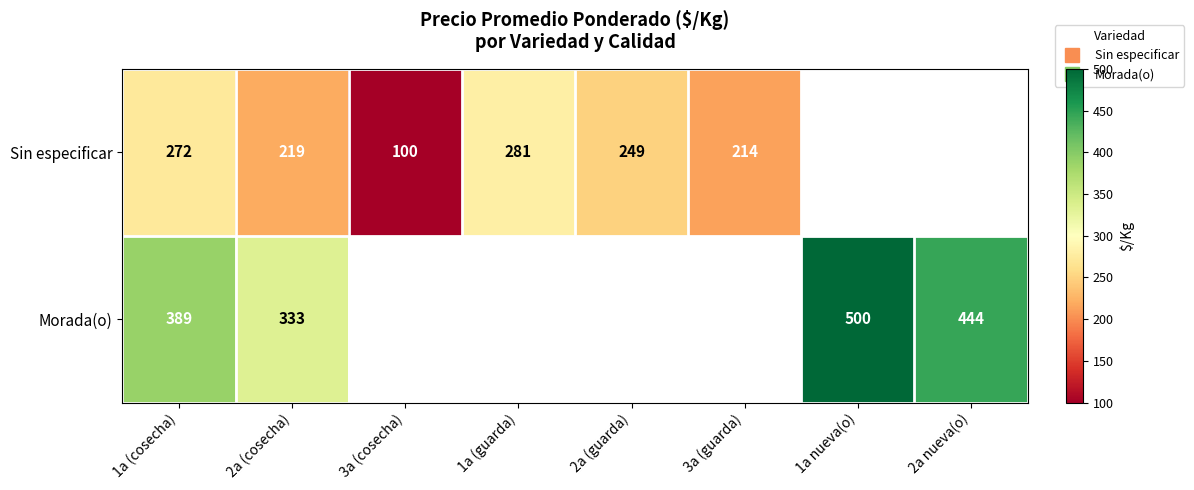

At how many categories does at least one series exceed 192?

7